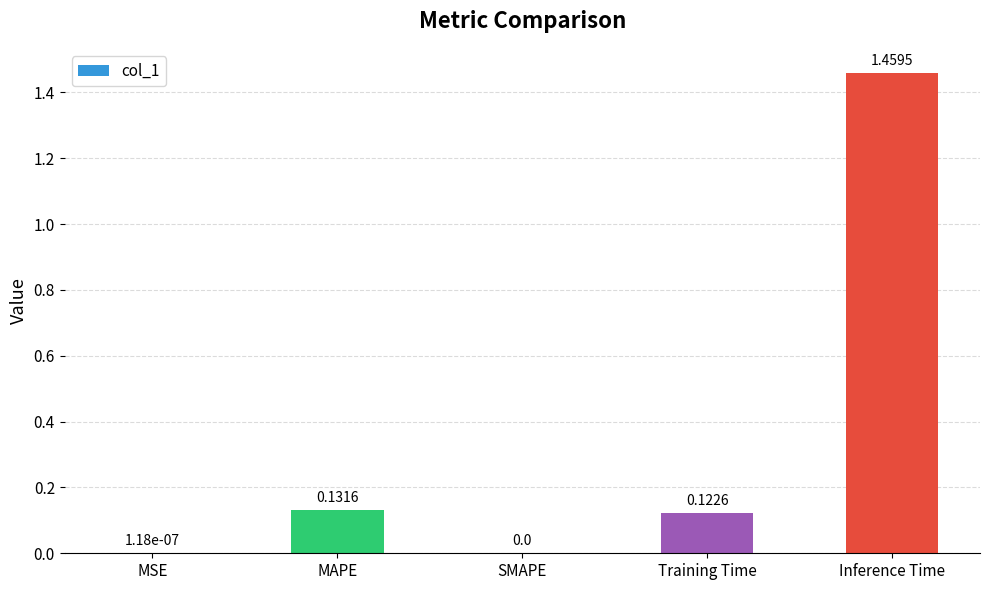

What is the change in value from MSE to Inference Time?

+1.5